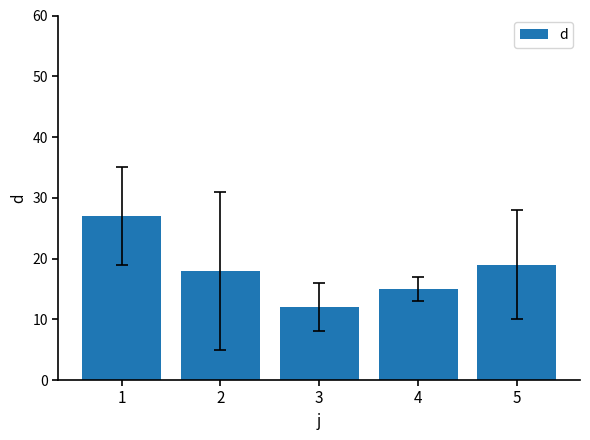

What is the ratio of the value at 2 to the value at 5?

0.9